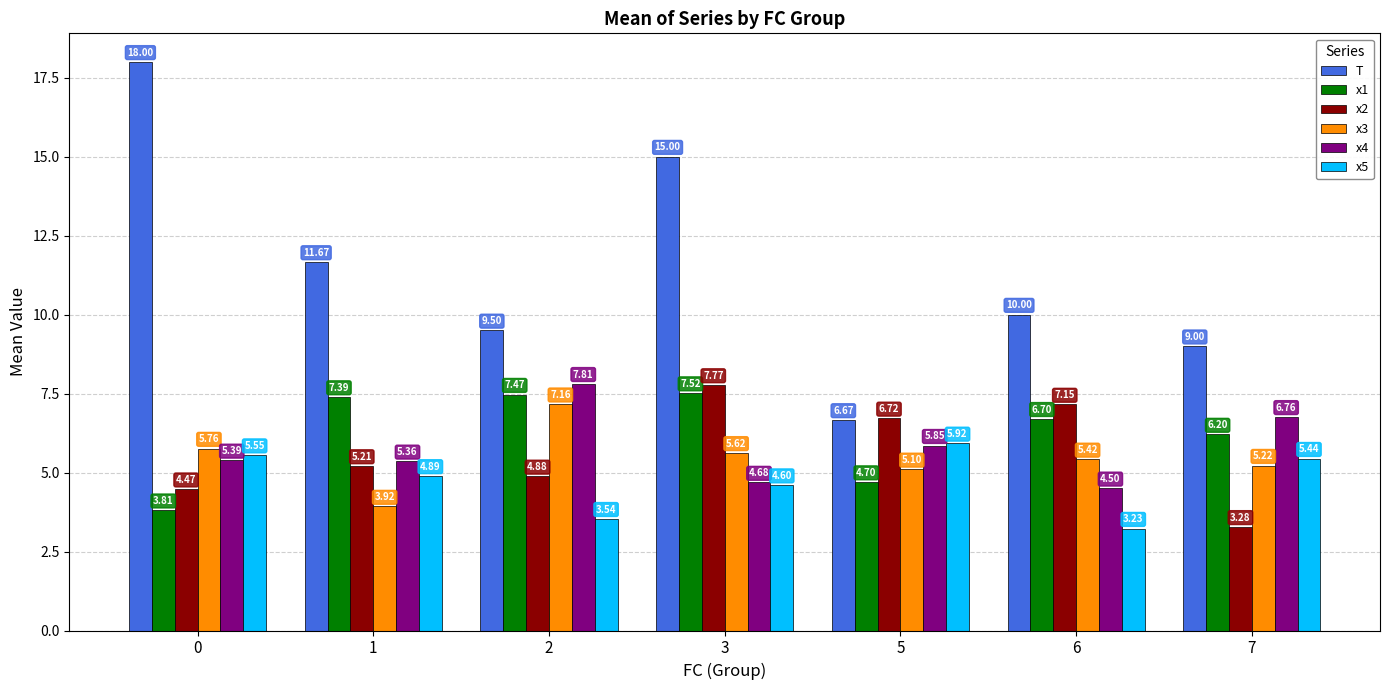

Which series has the largest range (max minus min)?

T